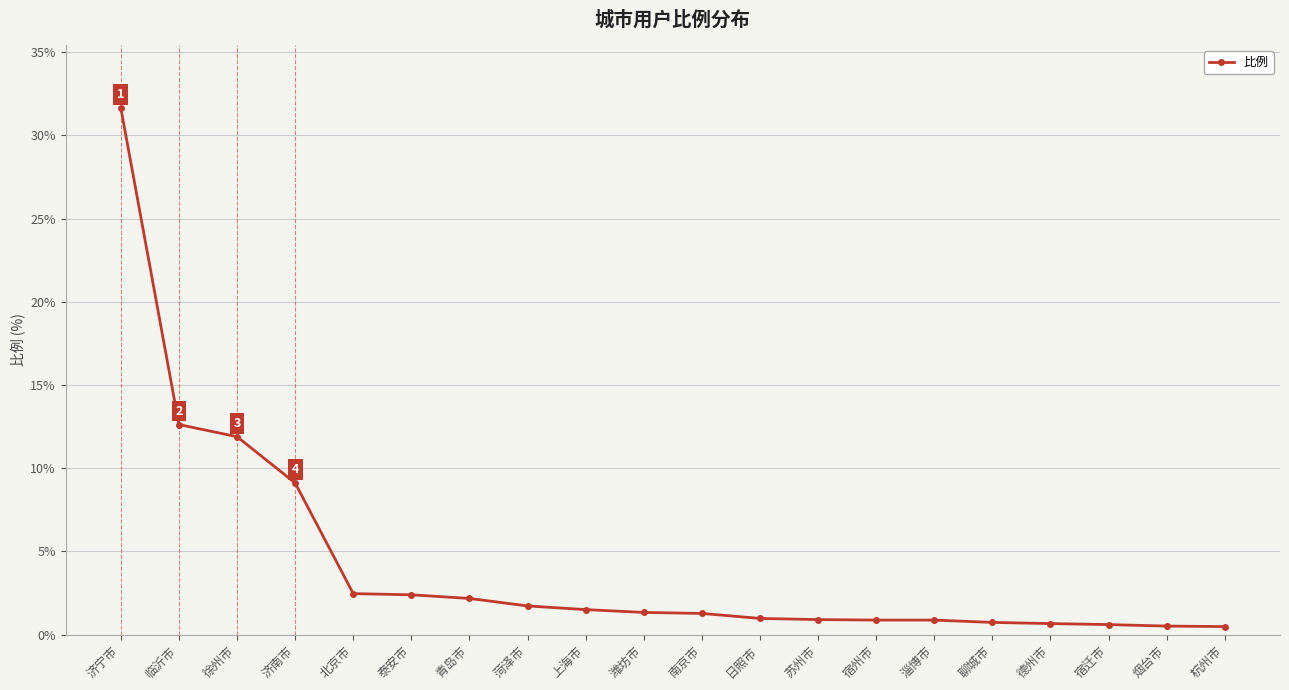

What position from the right is 南京市?

10